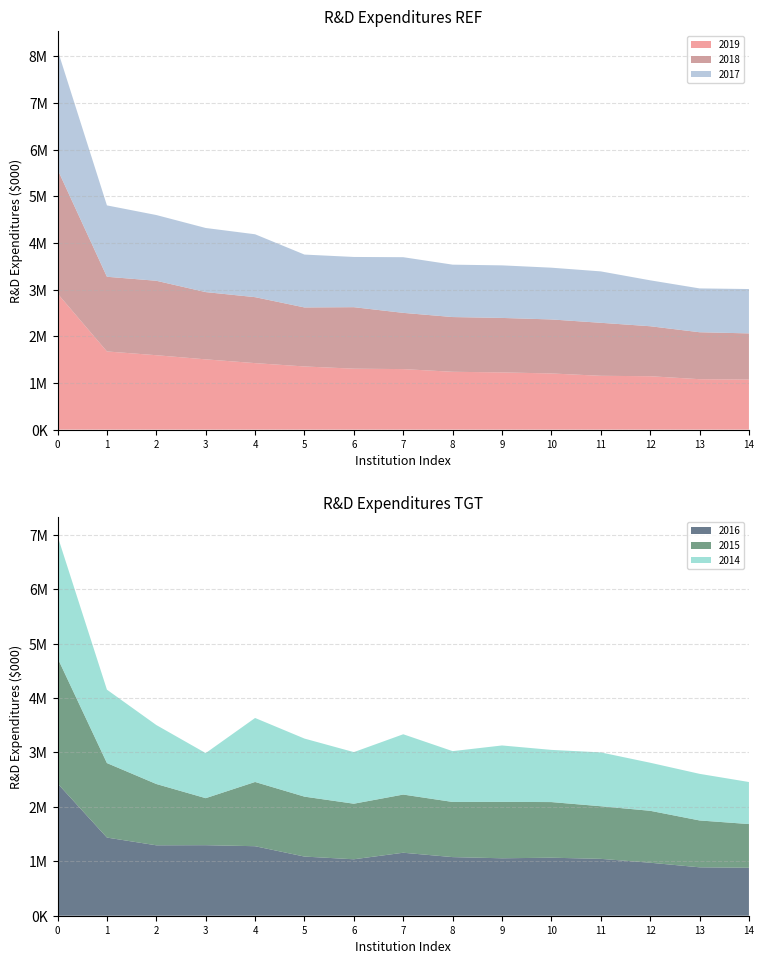

Reading left to right, transcribe all the data shown in this chart.

2019: Johns Hopkins University=2917436	University Michigan, Ann Arbor=1675805	University California, San Francisco=1595098	University Pennsylvania=1506285	University Washington, Seattle=1425601	University California, San Diego=1353763	University California, Los Angeles=1306376	University Wisconsin-Madison=1297331	Harvard University=1239736	Duke University=1226517	Stanford University=1204116	University North Carolina, Chapel Hill=1153773	Cornell University=1144534	University Pittsburgh=1080951	Yale University=1072309
2018: Johns Hopkins University=2661033	University Michigan, Ann Arbor=1600869	University California, San Francisco=1595732	University Pennsylvania=1441931	University Washington, Seattle=1413902	University California, San Diego=1265196	University California, Los Angeles=1318110	University Wisconsin-Madison=1205518	Harvard University=1173371	Duke University=1167611	Stanford University=1157597	University North Carolina, Chapel Hill=1136158	Cornell University=1071621	University Pittsburgh=1006513	Yale University=990399
2017: Johns Hopkins University=2562307	University Michigan, Ann Arbor=1530139	University California, San Francisco=1409398	University Pennsylvania=1374293	University Washington, Seattle=1348220	University California, San Diego=1133454	University California, Los Angeles=1076917	University Wisconsin-Madison=1193413	Harvard University=1123160	Duke University=1126924	Stanford University=1109708	University North Carolina, Chapel Hill=1102063	Cornell University=984478	University Pittsburgh=939706	Yale University=951084
2016: Johns Hopkins University=2431180	University Michigan, Ann Arbor=1436448	University California, San Francisco=1294261	University Pennsylvania=1296429	University Washington, Seattle=1277679	University California, San Diego=1087117	University California, Los Angeles=1037528	University Wisconsin-Madison=1157680	Harvard University=1077253	Duke University=1055778	Stanford University=1066269	University North Carolina, Chapel Hill=1045338	Cornell University=974199	University Pittsburgh=889793	Yale University=881765
2015: Johns Hopkins University=2305679	University Michigan, Ann Arbor=1369278	University California, San Francisco=1126620	University Pennsylvania=864068	University Washington, Seattle=1180563	University California, San Diego=1101466	University California, Los Angeles=1021227	University Wisconsin-Madison=1069077	Harvard University=1013753	Duke University=1036698	Stanford University=1022551	University North Carolina, Chapel Hill=966781	Cornell University=954412	University Pittsburgh=861205	Yale University=803004
2014: Johns Hopkins University=2242478	University Michigan, Ann Arbor=1349262	University California, San Francisco=1084031	University Pennsylvania=828350	University Washington, Seattle=1176340	University California, San Diego=1067388	University California, Los Angeles=948197	University Wisconsin-Madison=1108564	Harvard University=933975	Duke University=1036813	Stanford University=959247	University North Carolina, Chapel Hill=989766	Cornell University=883292	University Pittsburgh=856806	Yale University=772840